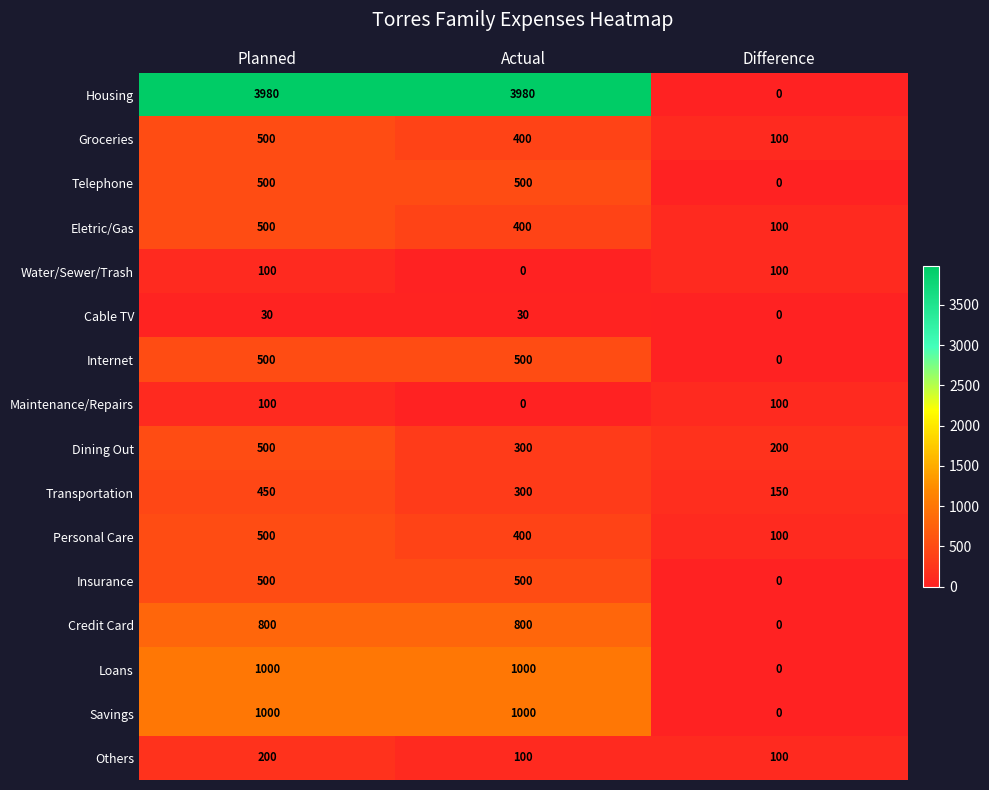

What is the sum of all Insurance values?

1000